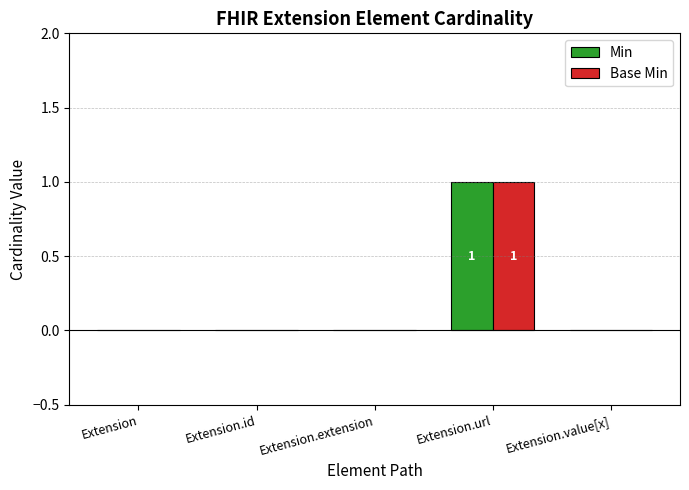

Which category has the highest value in the Base Min series?

Extension.url